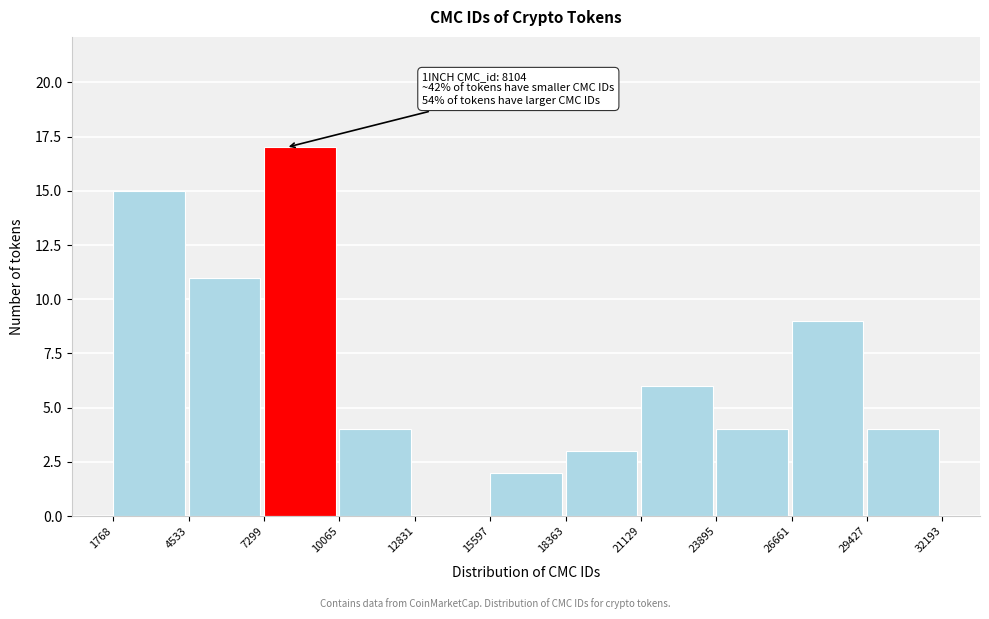

Over which range of the x-axis is the bar tallest?

7299 to 10065